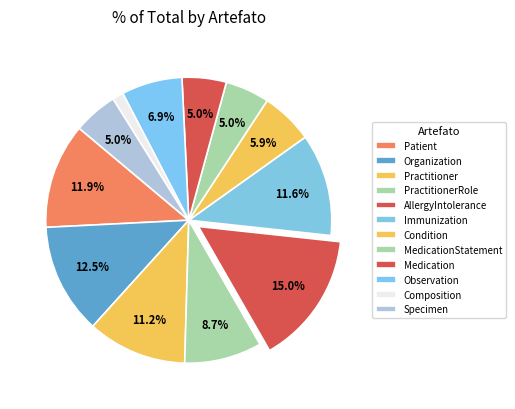

How many slices are in this pie chart?

12